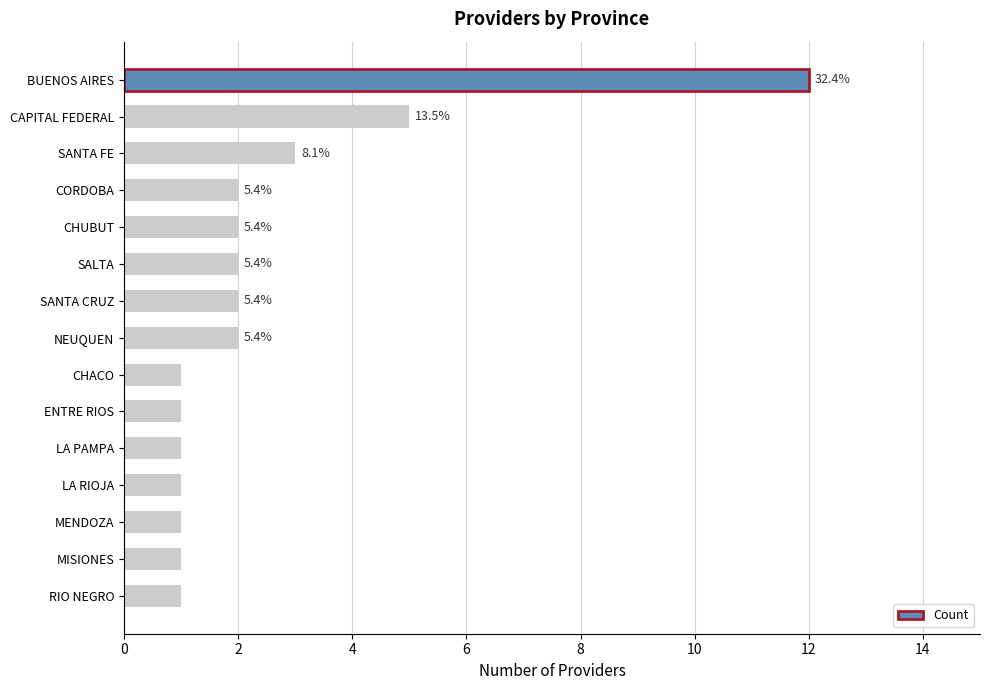

Are the bars horizontal?

Yes